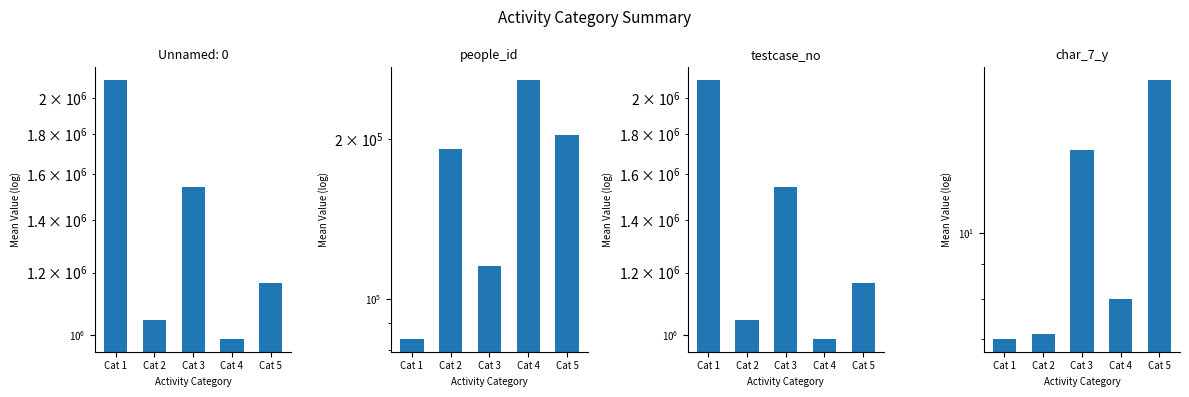

What is the sum of the testcase_no values at Cat 4 and Cat 1?

3095661.0